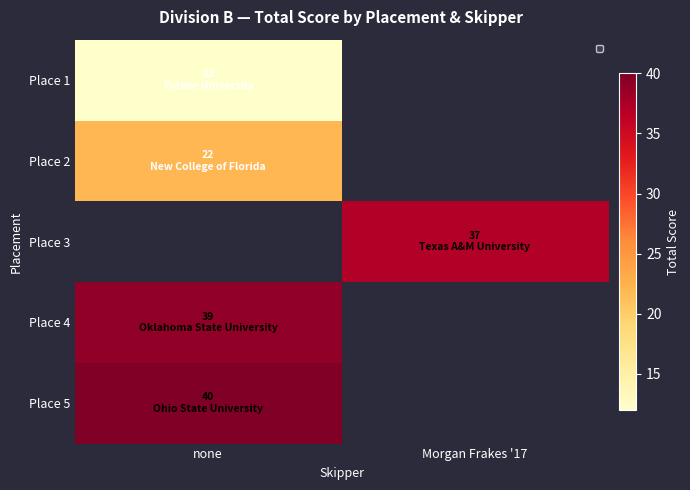

What is the difference between the highest and lowest values at none?

28.0